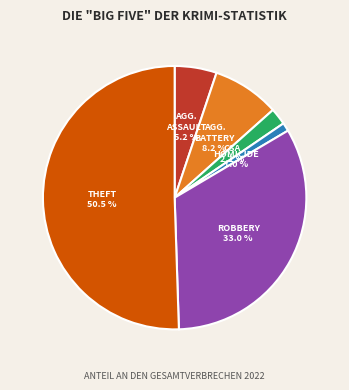

Is there any slice that represents more than half of the pie?

Yes